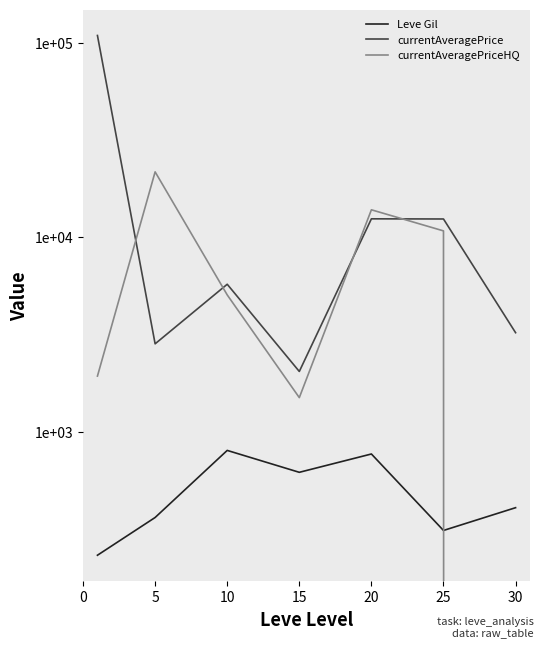

At which category does currentAveragePriceHQ reach its first local valley?

15